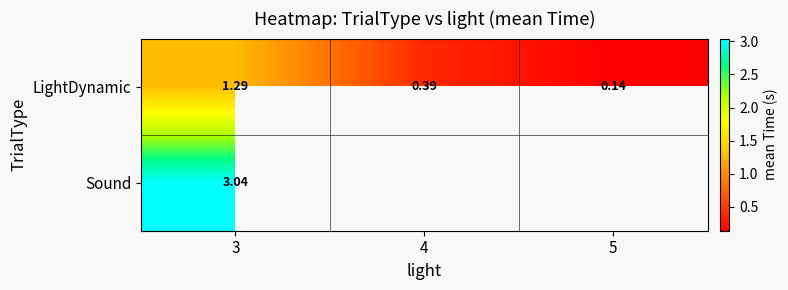

Which has a higher value, 4 or 3?

3